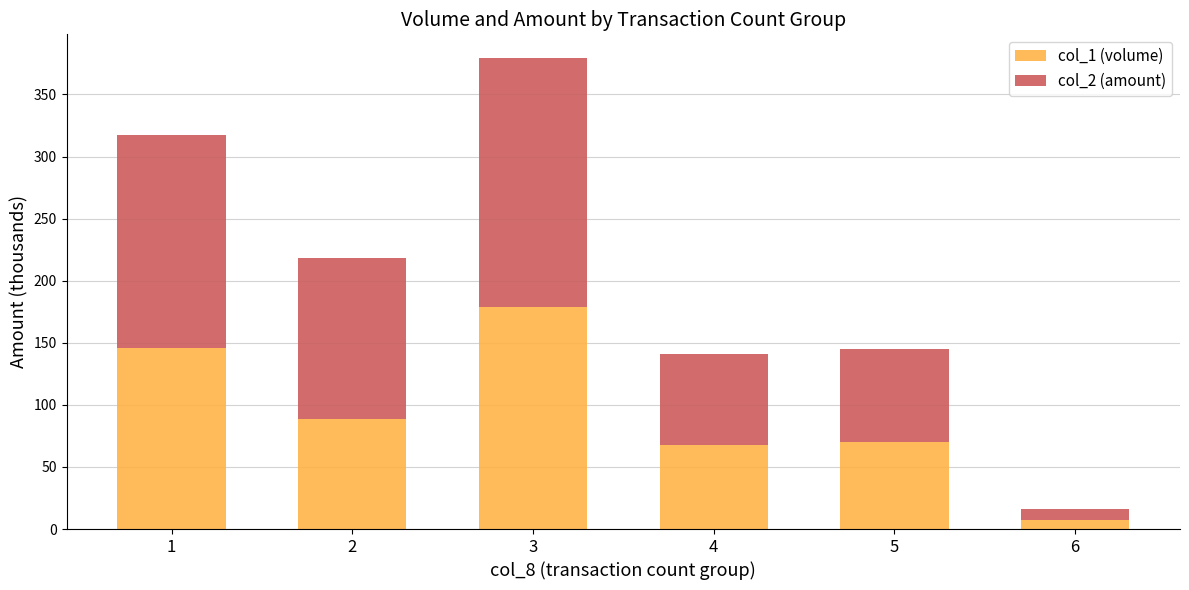

What is the maximum value for col_1 (volume)?

179.0